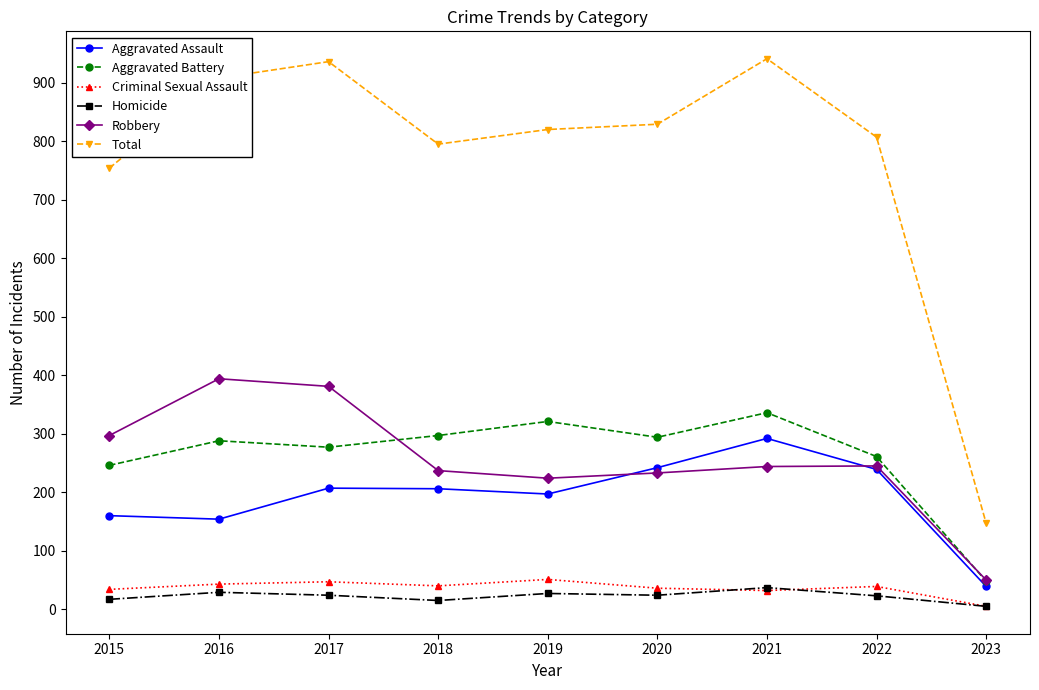

What is the sum of all Aggravated Battery values?

2368